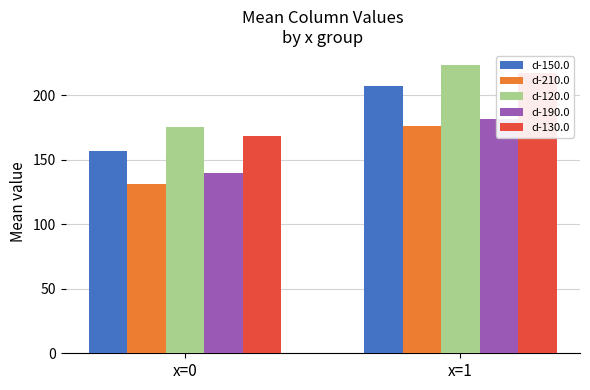

What is the difference between the d-120.0 values at x=0 and x=1?

47.6